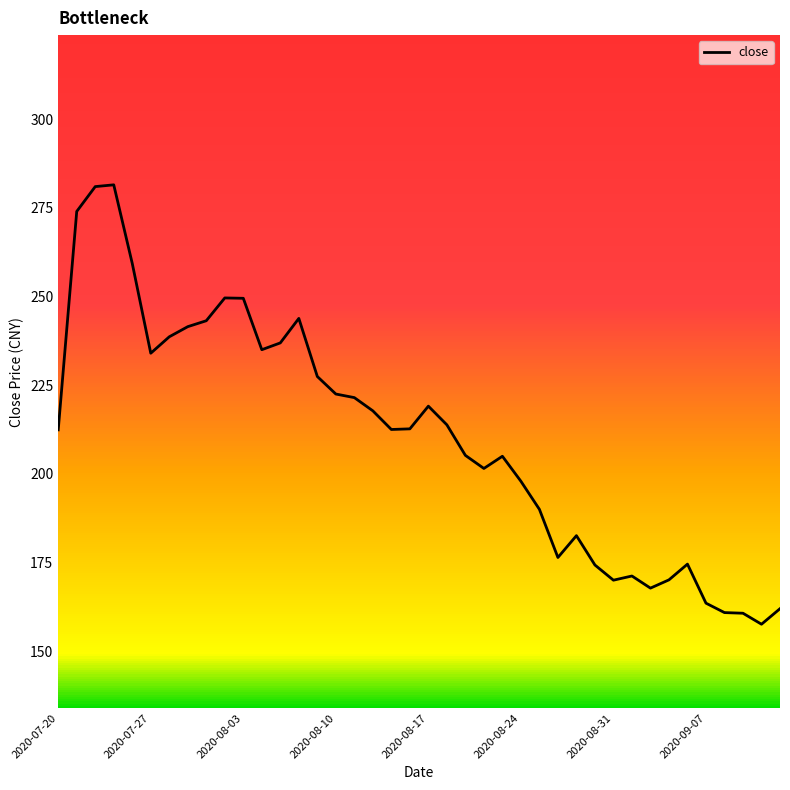

What is the smallest value displayed?

157.6